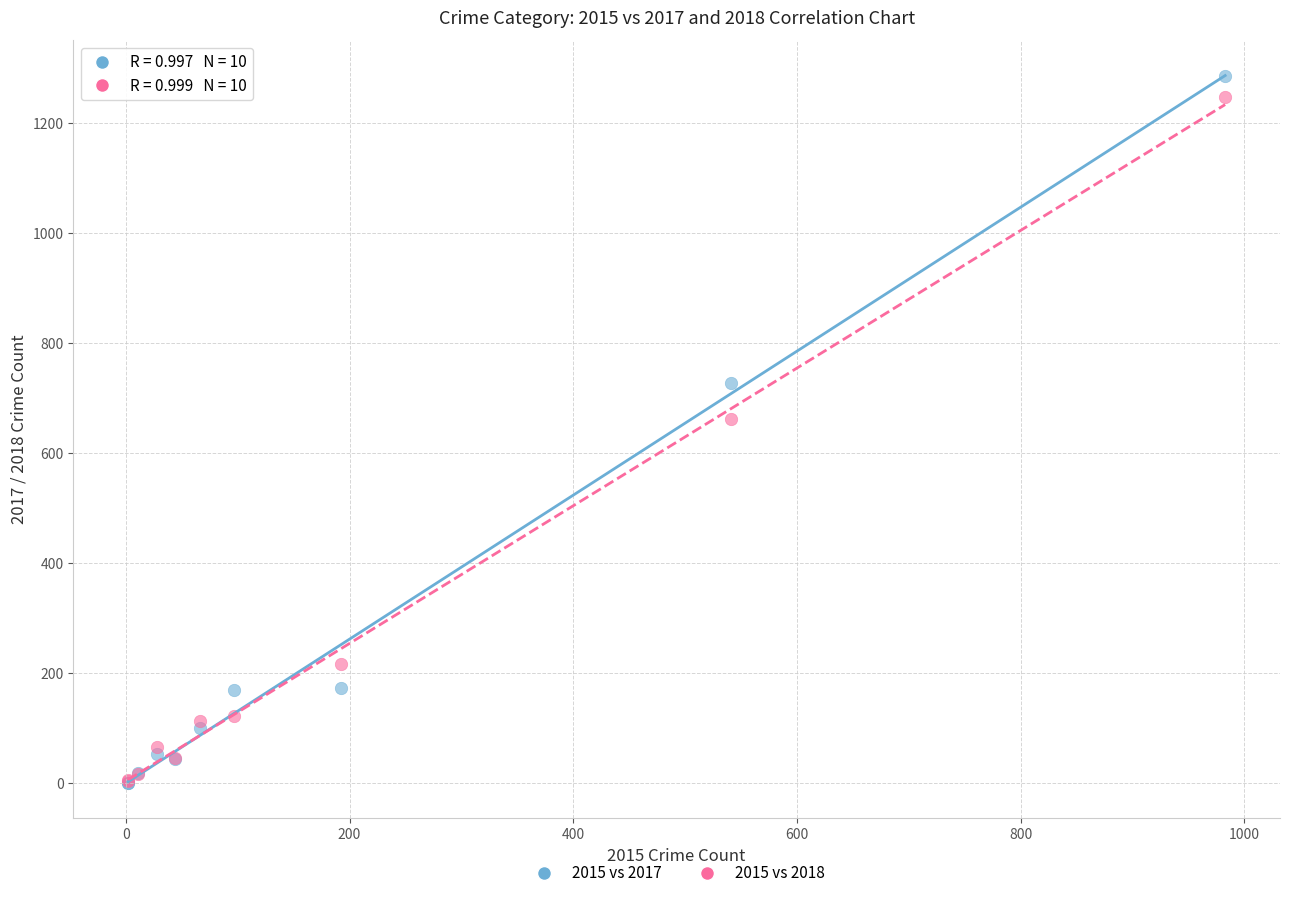

In the 2015 vs 2017 series, what Y value is closest to 643?

727